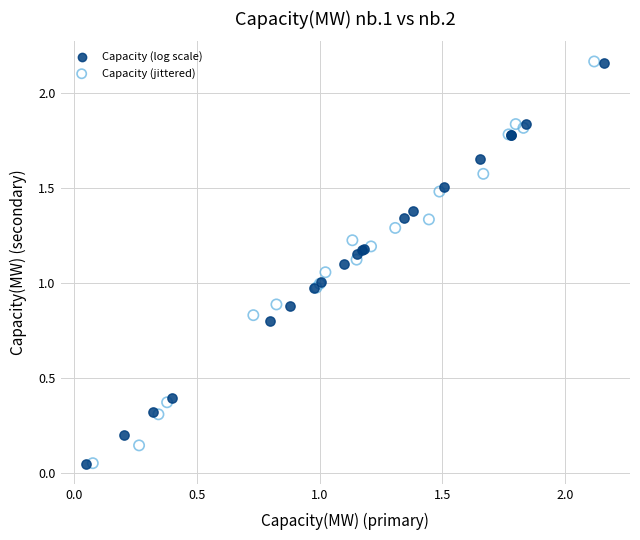

Which series has the largest Y range (max minus min)?

Capacity (jittered)